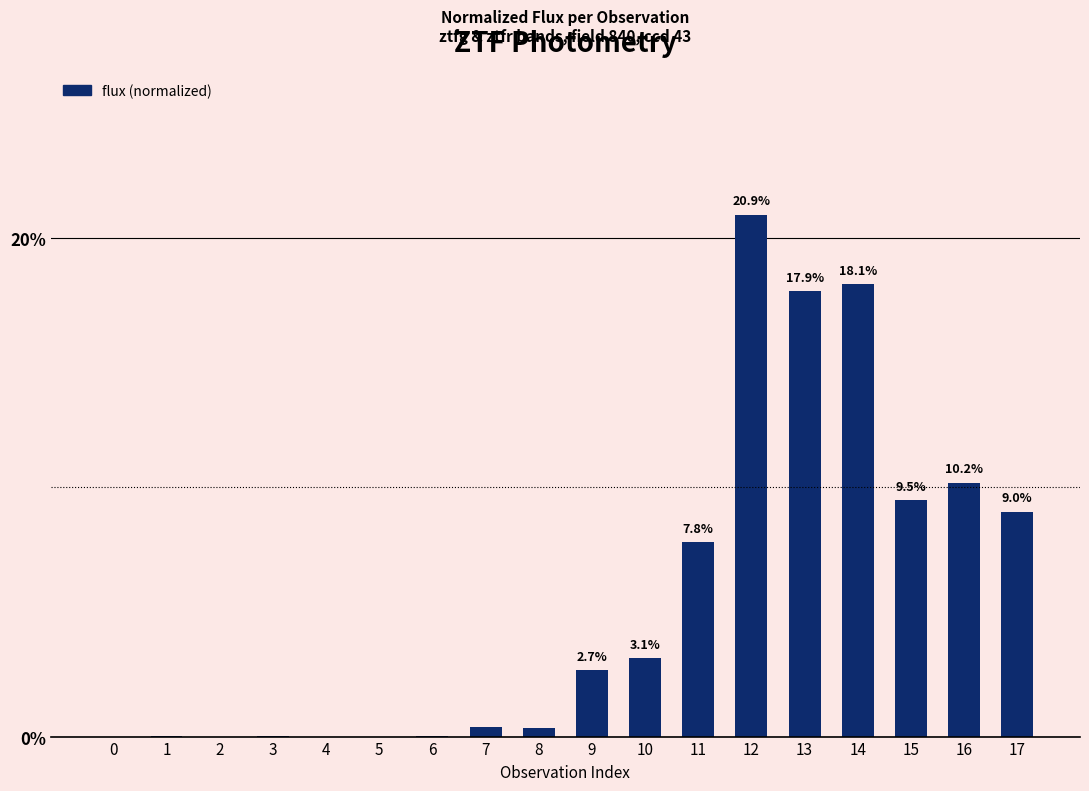

The chart shows a value of 17.9 at 13. True or false?

True